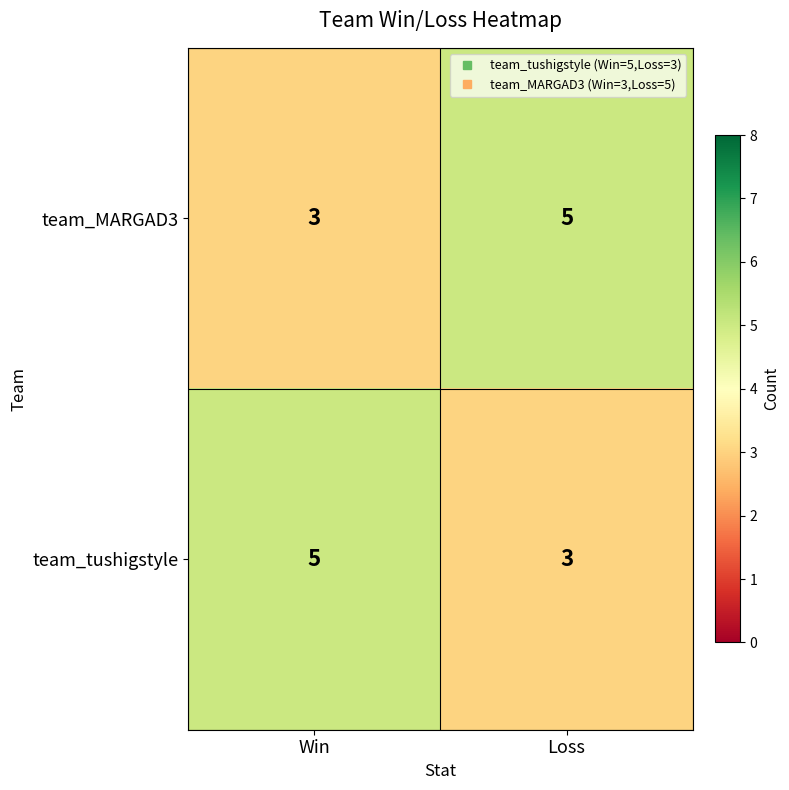

True or false: team_MARGAD3 has a value of 2 at Win.

False